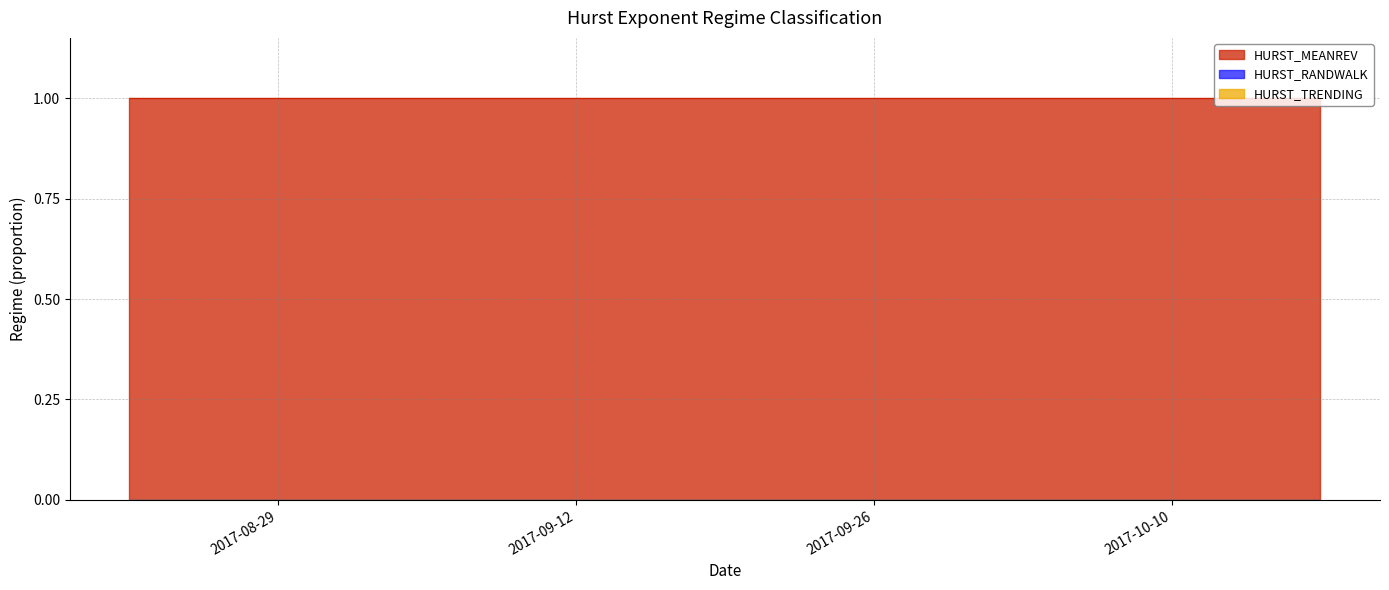

Which series has the widest spread of values?

HURST_MEANREV